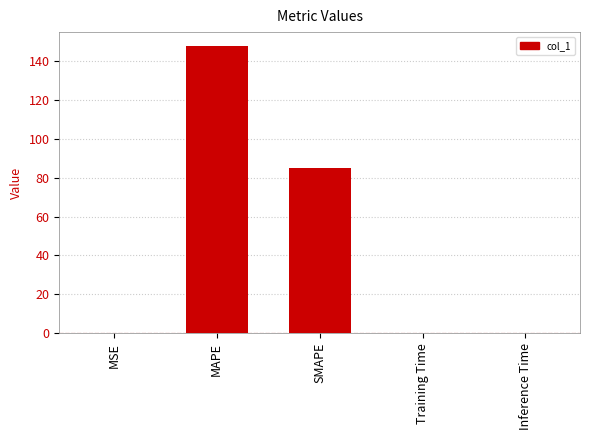

Between MSE and SMAPE, which is larger?

SMAPE